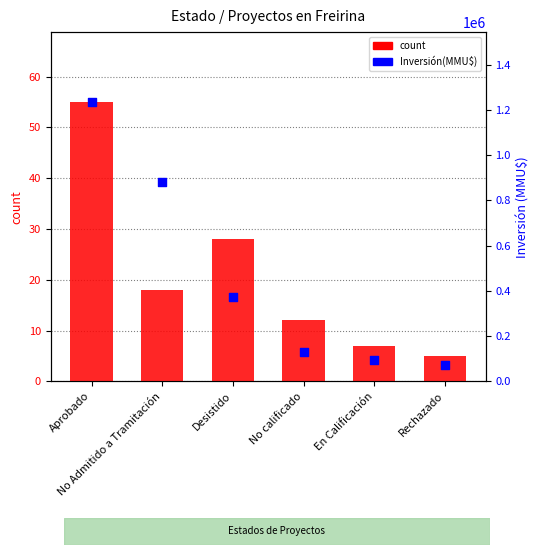

At which category is the sum across all series the highest?

Aprobado